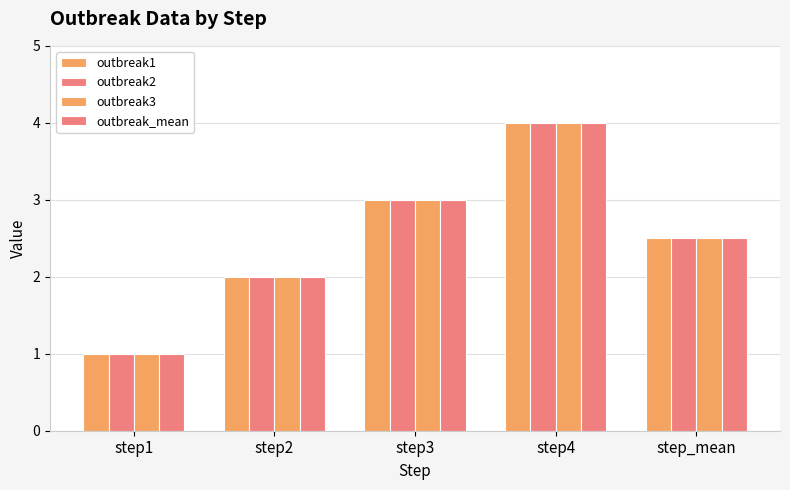

Which label corresponds to the largest value in the chart?

step4